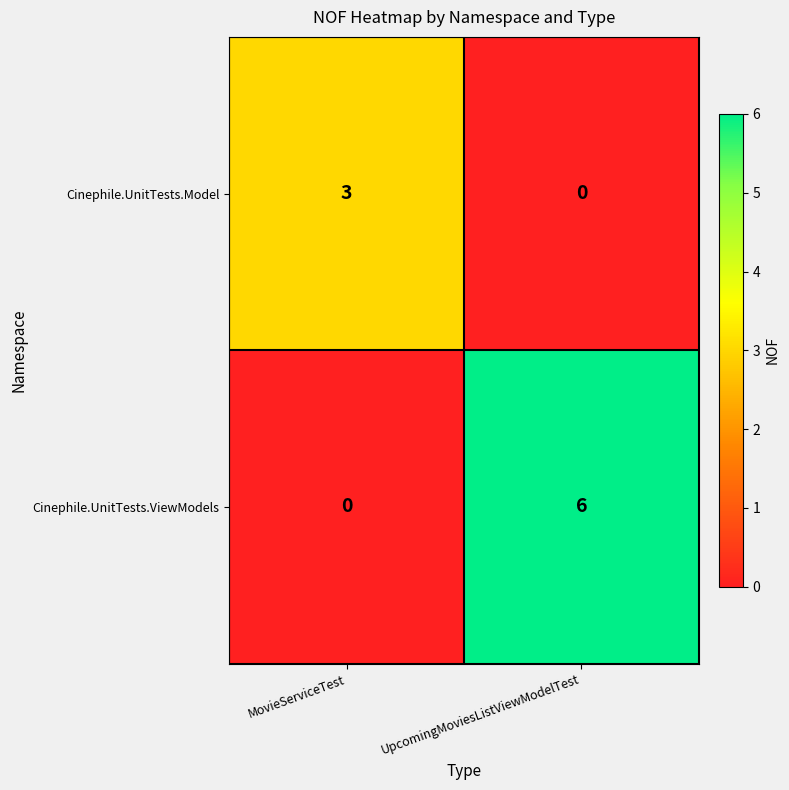

List the series in order of their peak value, highest first.

Cinephile.UnitTests.ViewModels, Cinephile.UnitTests.Model